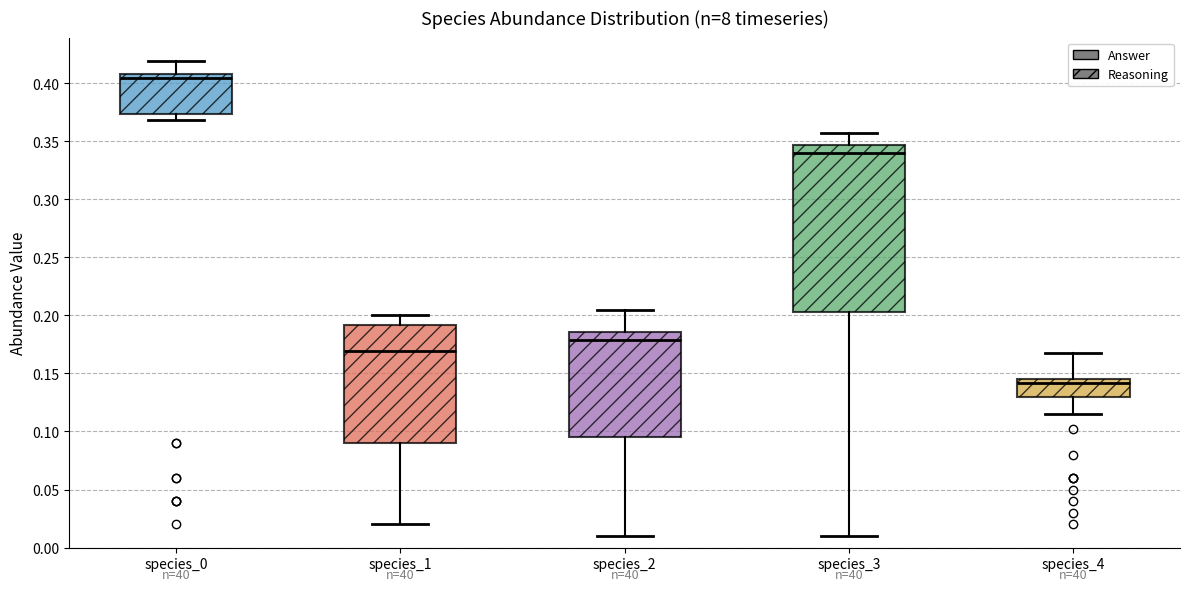

Reading left to right, transcribe this box plot: for each box, give where its median line is, the range the box spans, and where its two whiskers end, as read against the y-axis. The values are not printed on the chart, so give them approximately, as read against the axis.

species_0: median 0.405, box 0.375 to 0.410, whiskers 0.370 to 0.420
species_1: median 0.170, box 0.090 to 0.190, whiskers 0.020 to 0.200
species_2: median 0.180, box 0.095 to 0.185, whiskers 0.010 to 0.205
species_3: median 0.340, box 0.205 to 0.345, whiskers 0.010 to 0.355
species_4: median 0.140, box 0.130 to 0.145, whiskers 0.115 to 0.170